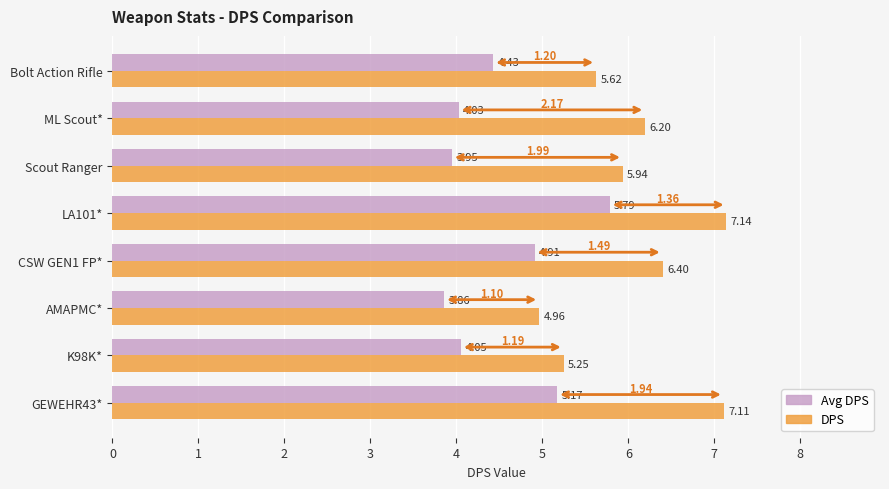

What is the average value of the Avg DPS series?

4.5